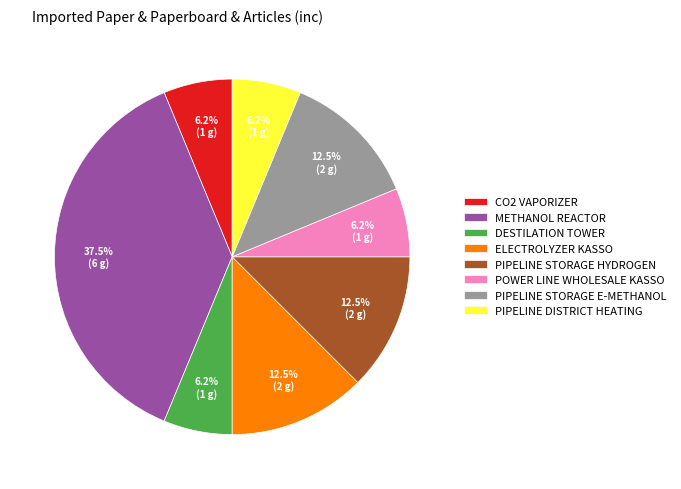

What is the ratio of the value at DESTILATION TOWER to the value at POWER LINE WHOLESALE KASSO?

1.0